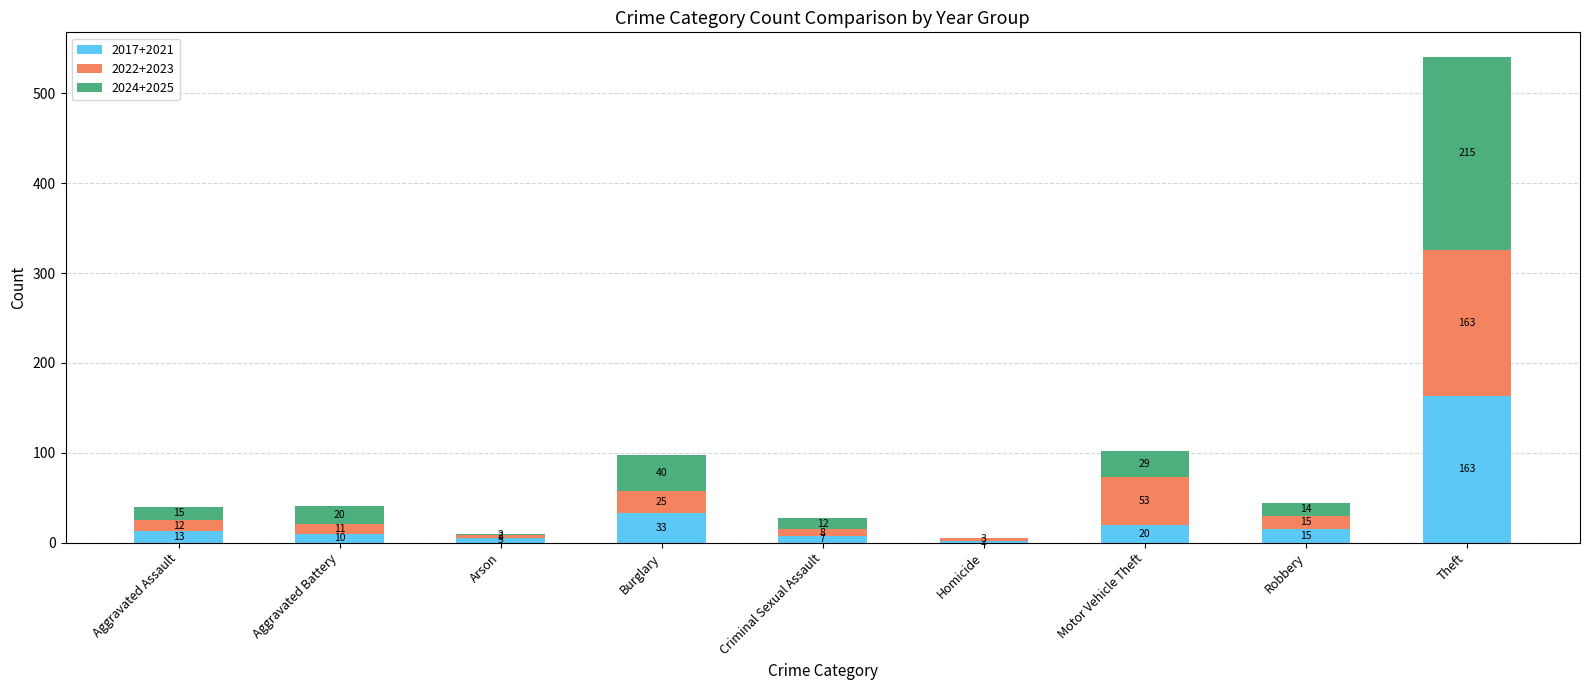

At which category is the sum across all series the highest?

Theft